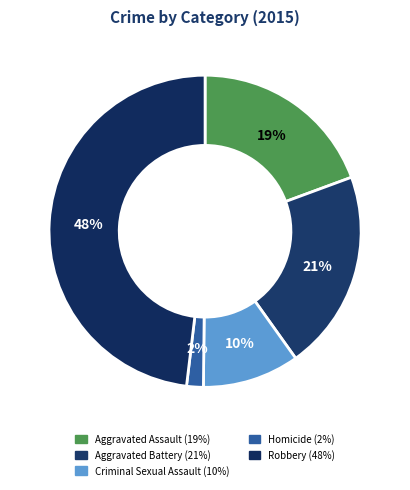

What is the total percentage of Aggravated Assault and Robbery?

67.5%